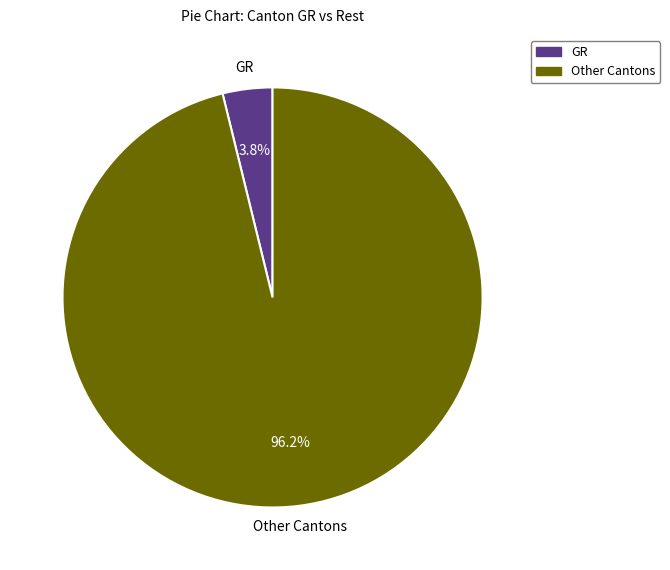

How many segments does this pie chart have?

2